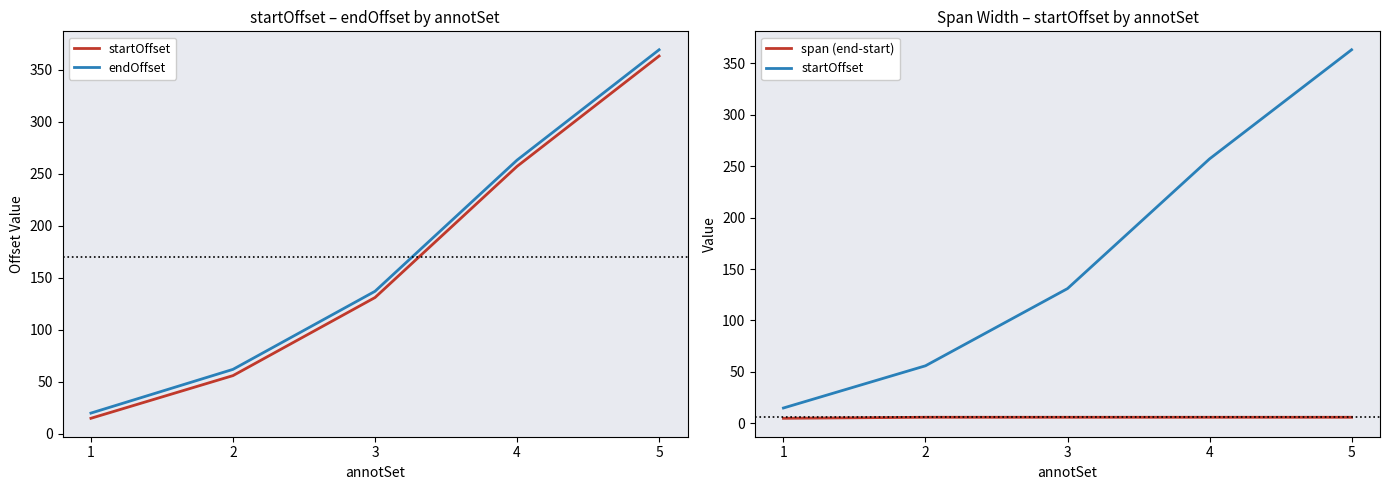

True or false: endOffset and span (end-start) intersect in this chart.

False